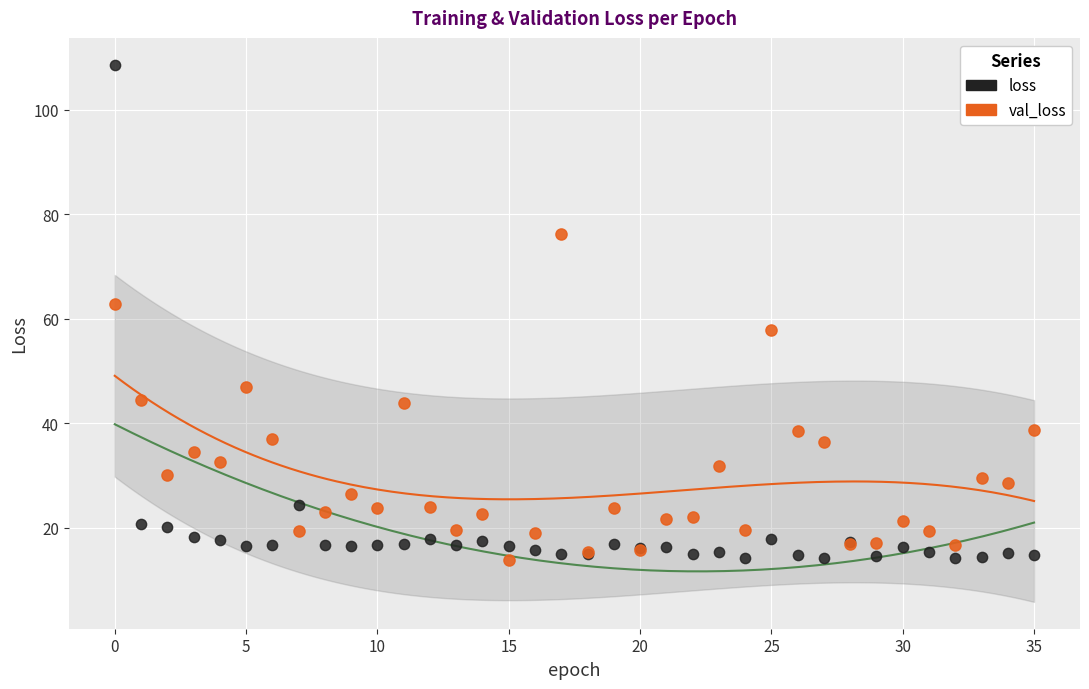

In the loss series, what Y value is closest to 61?

24.4